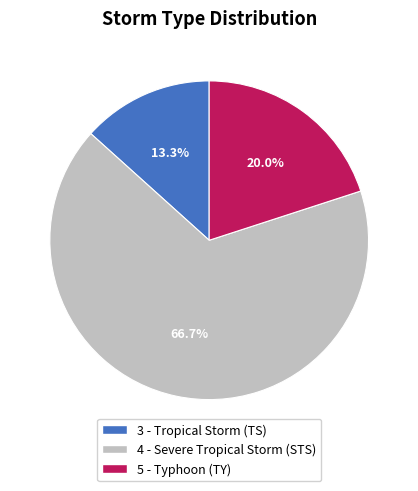

Which category has the biggest portion of the pie?

4 - Severe Tropical Storm (STS)